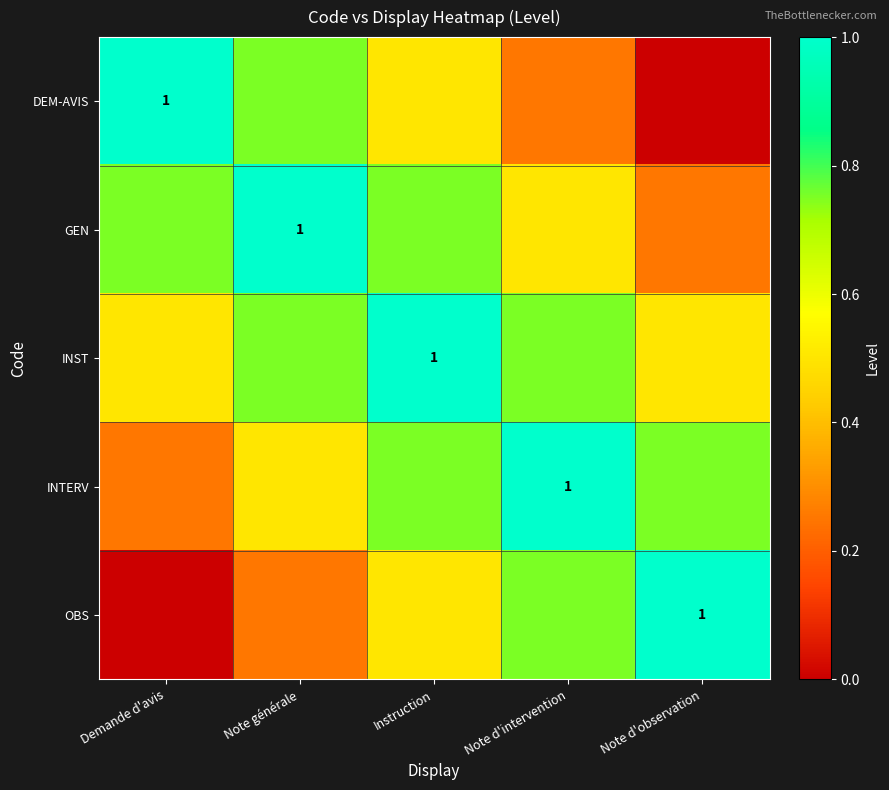

How many INST values are between 0 and 1?

5